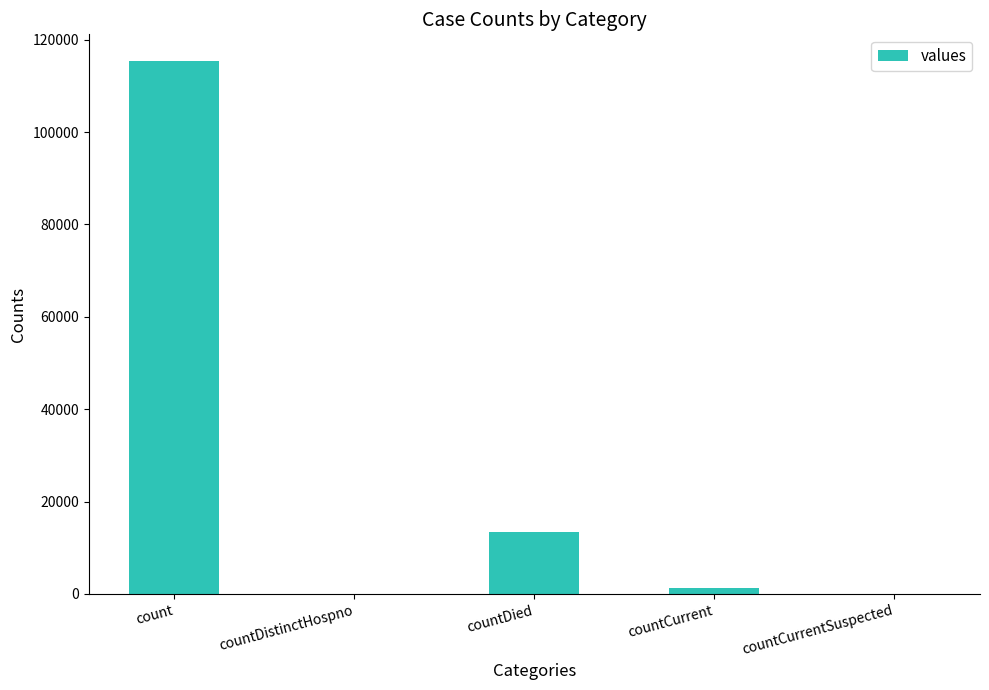

Where is the data nearest to the value 57689?

countDied